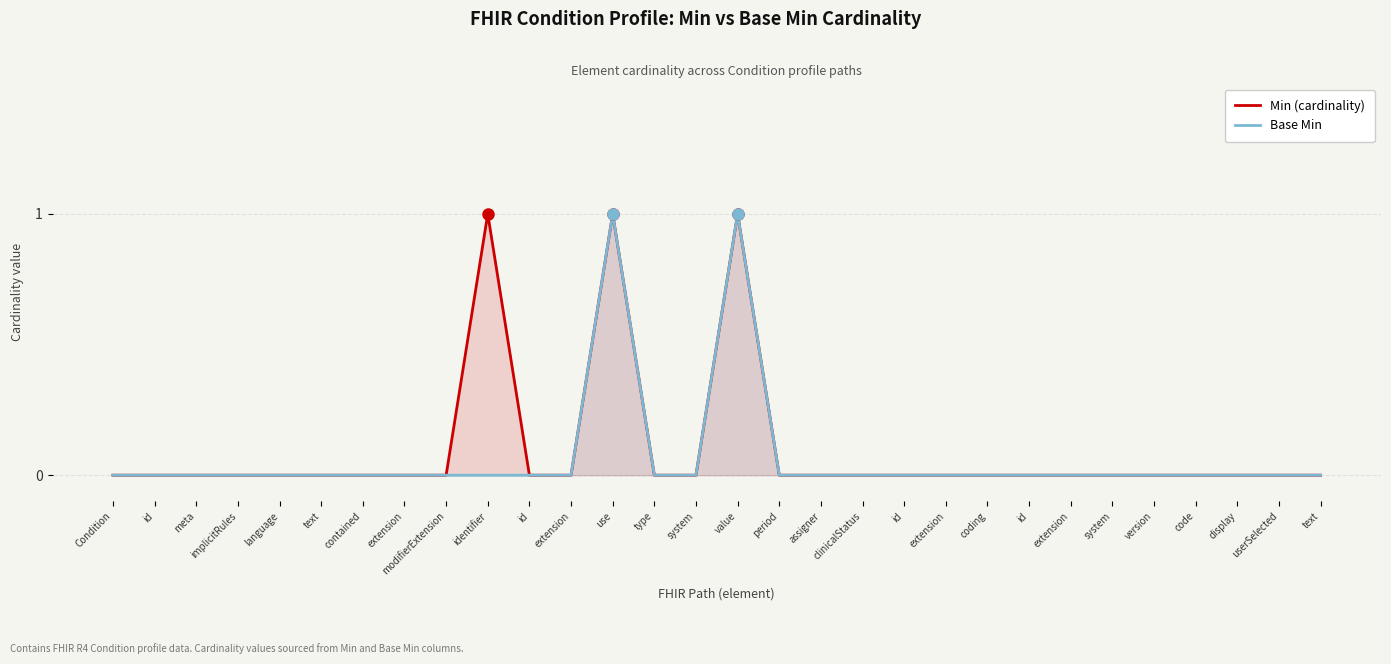

True or false: Min (cardinality) has a value of 0 at meta.

True